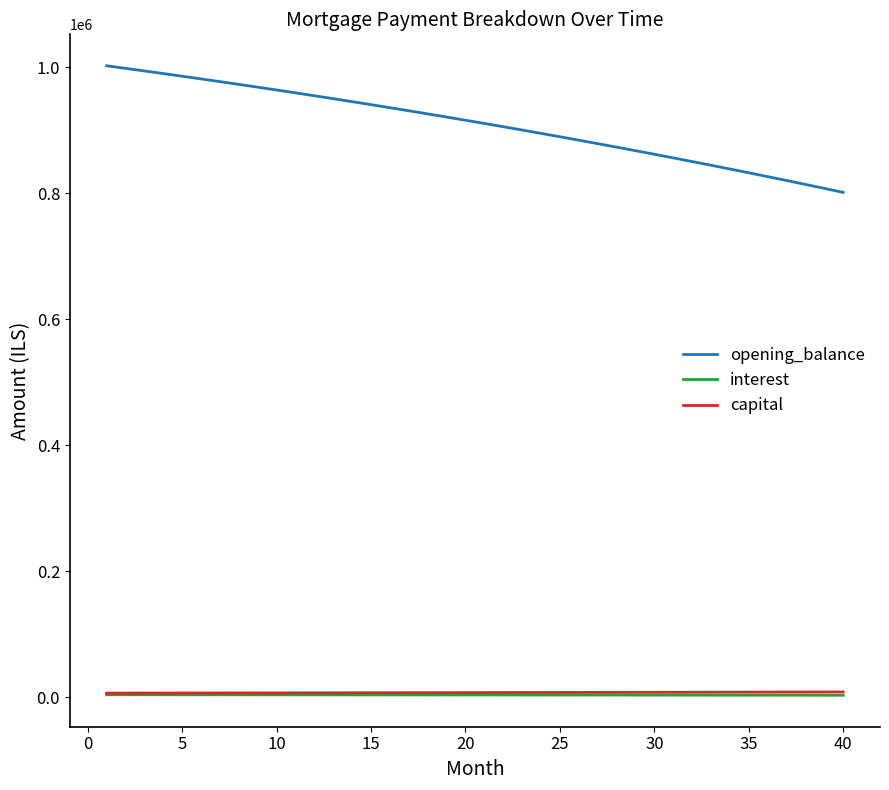

What is the highest value of the opening_balance series?

1002500.0